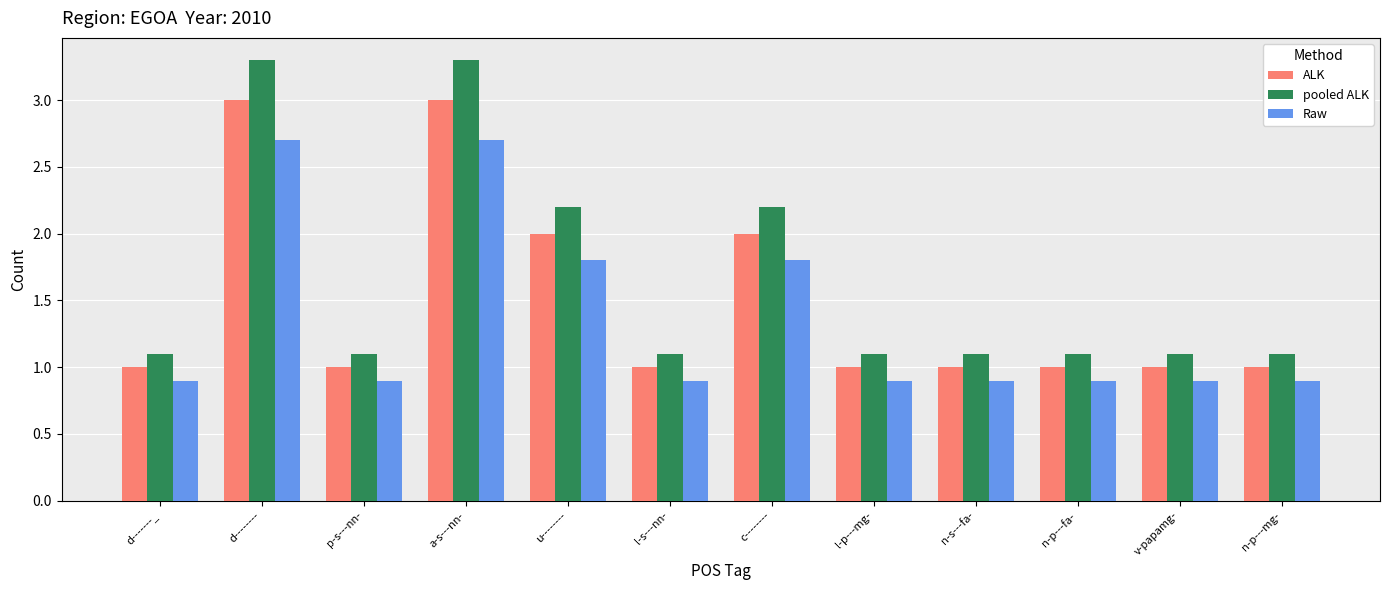

Count the number of categories in the chart.

12